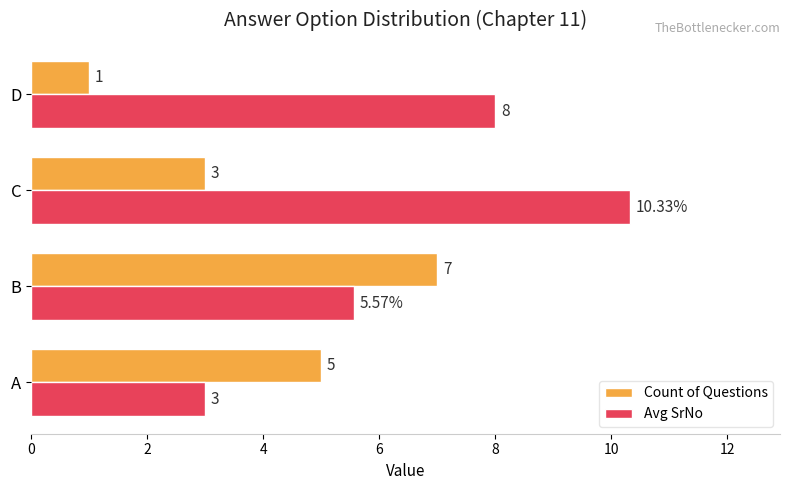

What is the total value across all series at D?

9.0